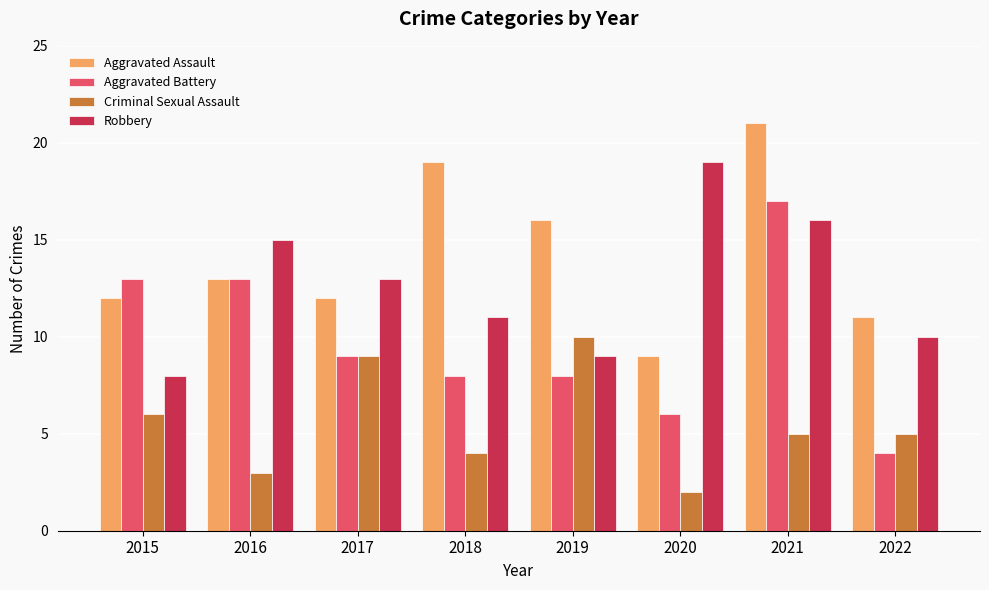

Reading left to right, what are all the values shown in this chart?

Aggravated Assault: 12	13	12	19	16	9	21	11
Aggravated Battery: 13	13	9	8	8	6	17	4
Criminal Sexual Assault: 6	3	9	4	10	2	5	5
Robbery: 8	15	13	11	9	19	16	10